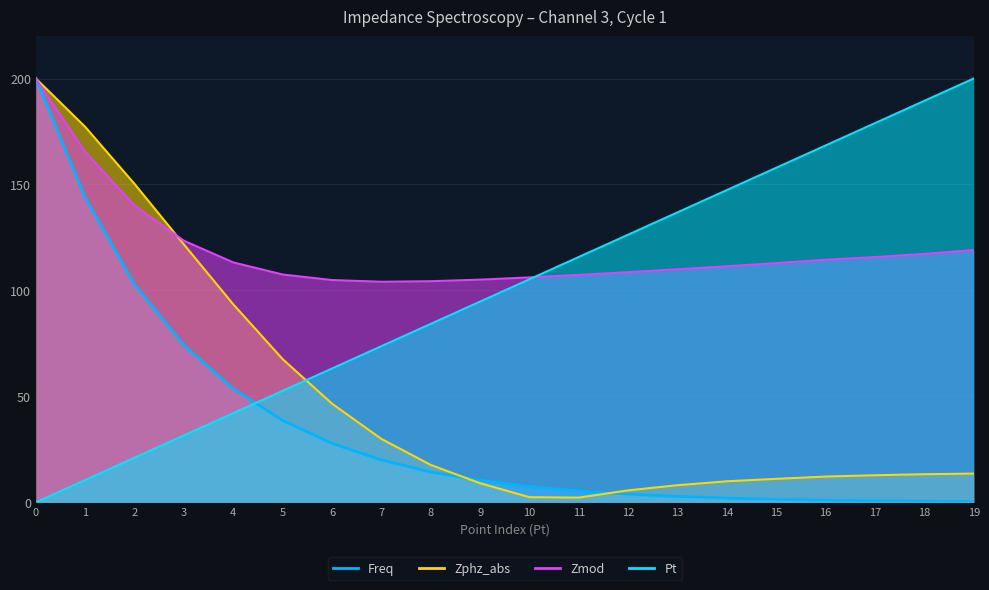

What is the value of the Zmod point at the 12th from the left?

107.3